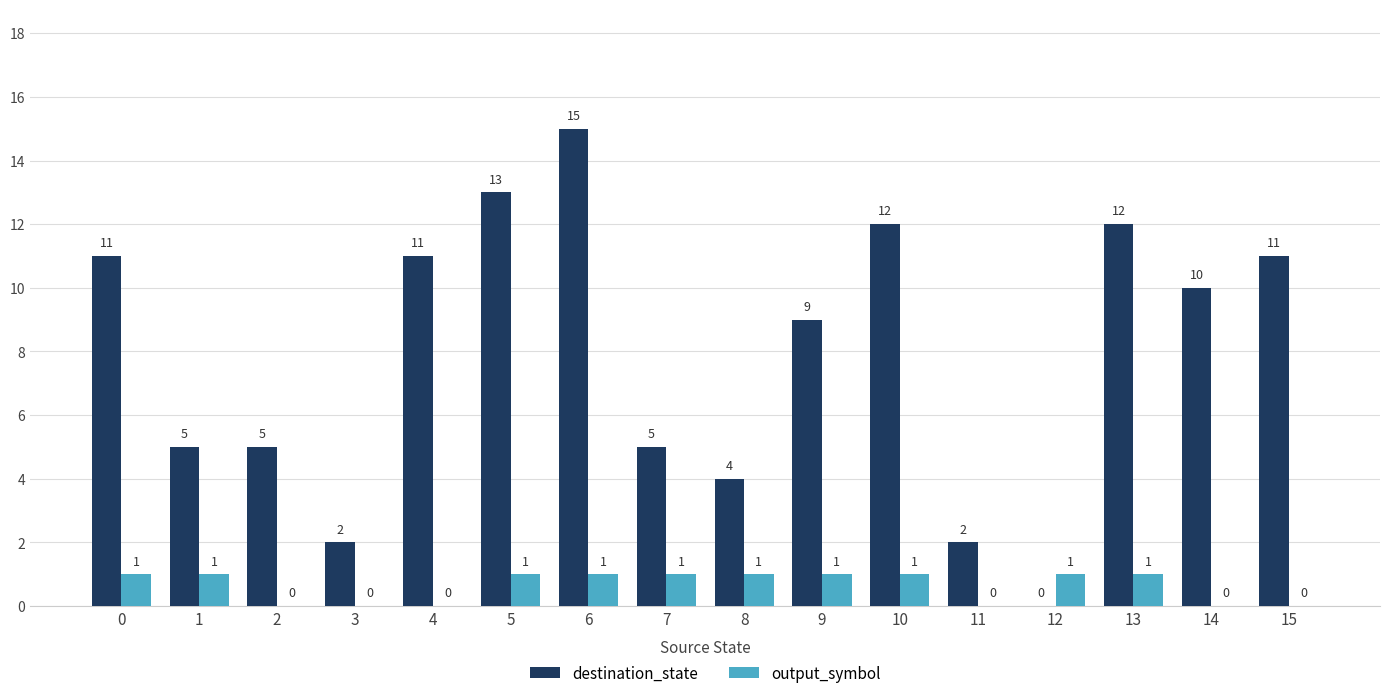

Reading left to right, what are all the values shown in this chart?

destination_state: 11	5	5	2	11	13	15	5	4	9	12	2	0	12	10	11
output_symbol: 1	1	0	0	0	1	1	1	1	1	1	0	1	1	0	0